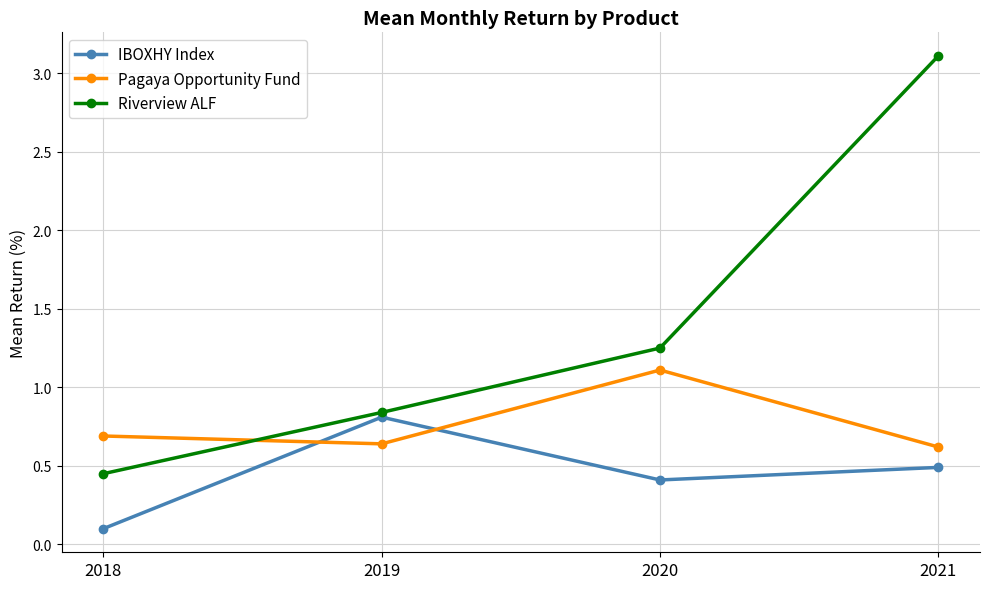

What is the value of the Pagaya Opportunity Fund point at the 3rd from the left?

1.1